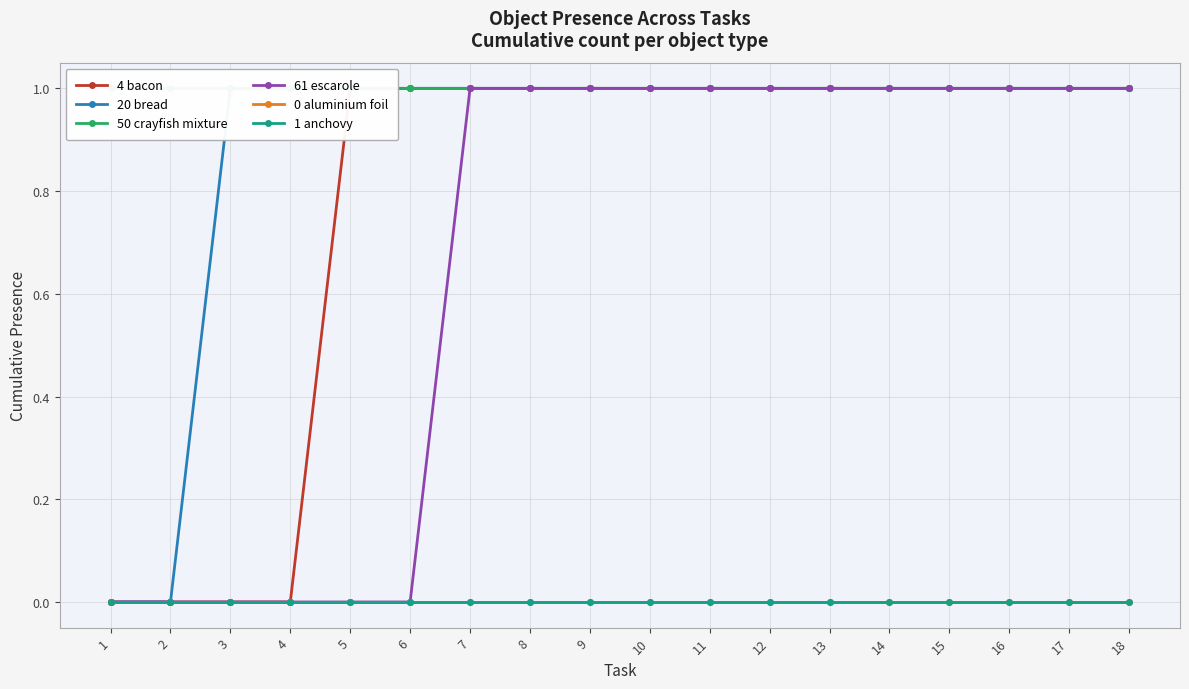

True or false: 0 aluminium foil has more than 0 interior local peaks.

False